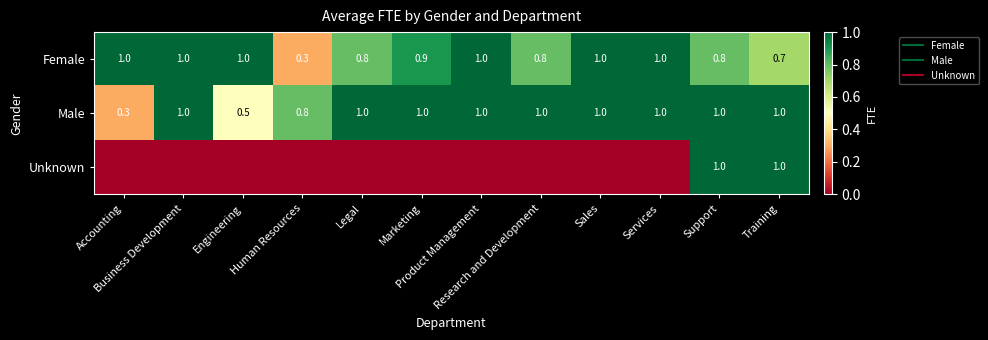

Rank the series at Product Management from highest to lowest value.

Female, Male, Unknown